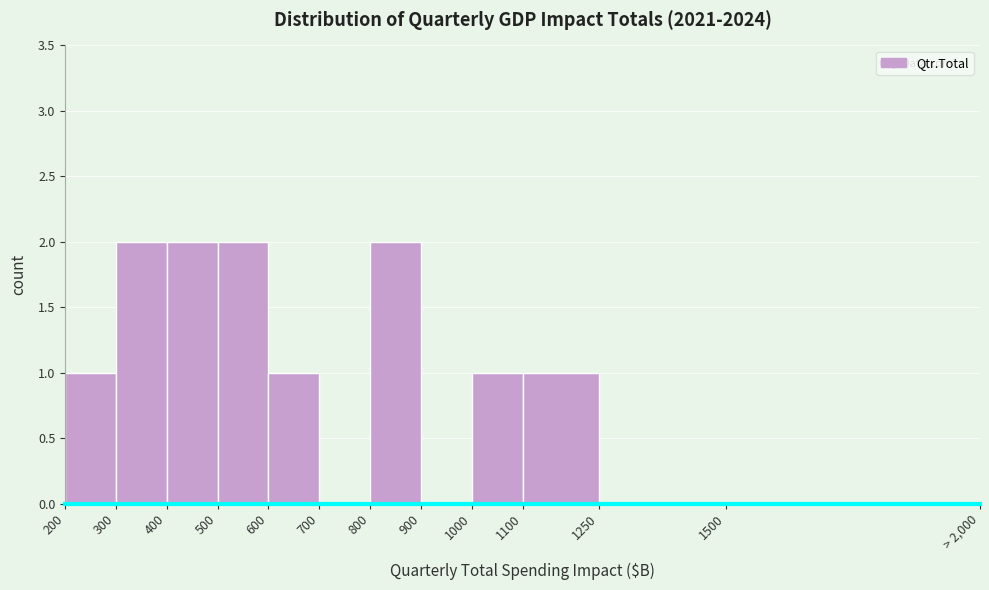

Reading left to right, extract all data points from this chart.

200=1	300=2	400=2	500=2	600=1	700=0	800=2	900=0	1000=1	1100=1	1250=0	1500=0